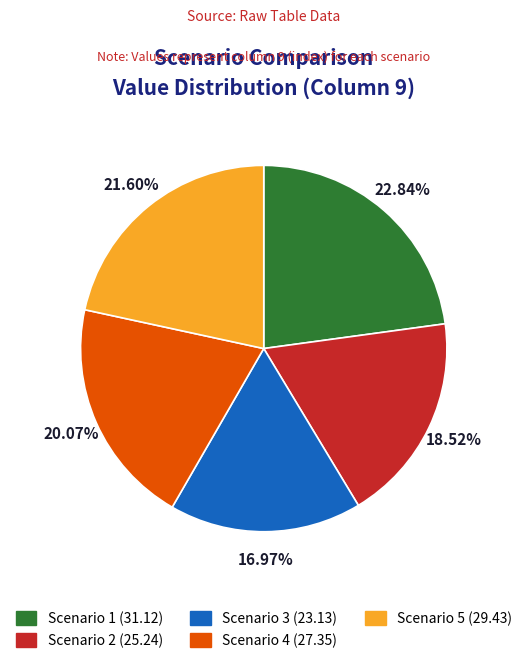

Which slice is the smallest?

Scenario 3